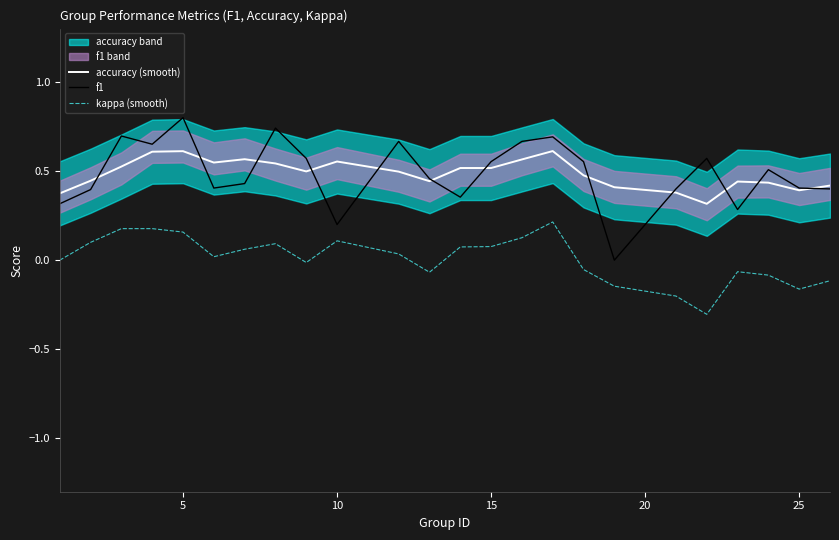

What is the smallest value displayed?

-0.3